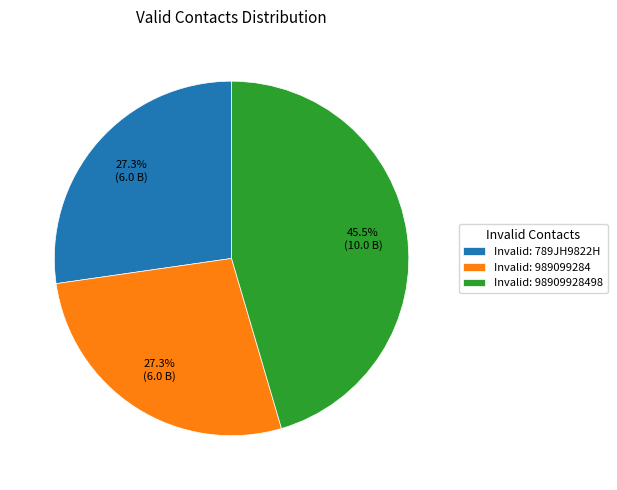

What is the ratio of the value at Invalid: 98909928498 to the value at Invalid: 989099284?

1.7